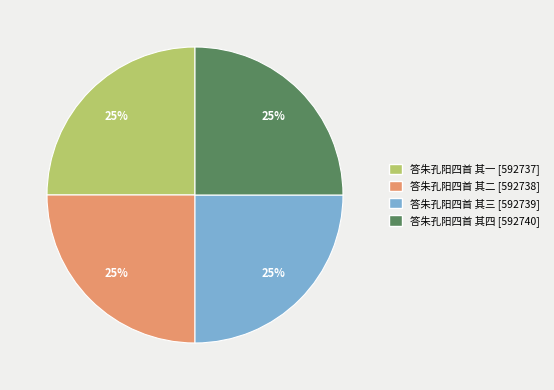

To the nearest percent, what percentage of the pie is 答朱孔阳四首 其四?

25%